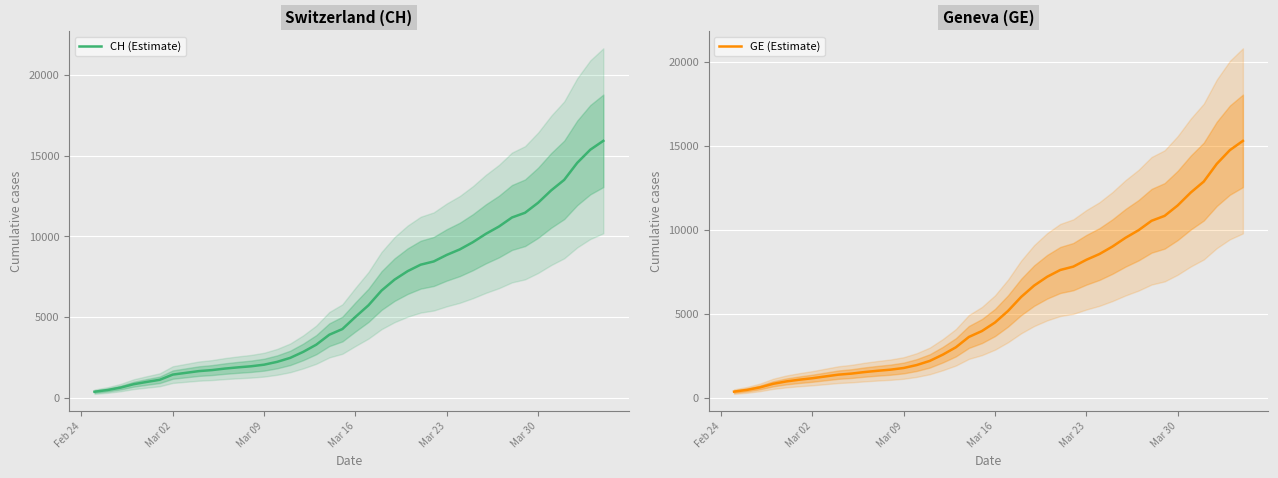

What is the highest value of the CH (Estimate) series?

15926